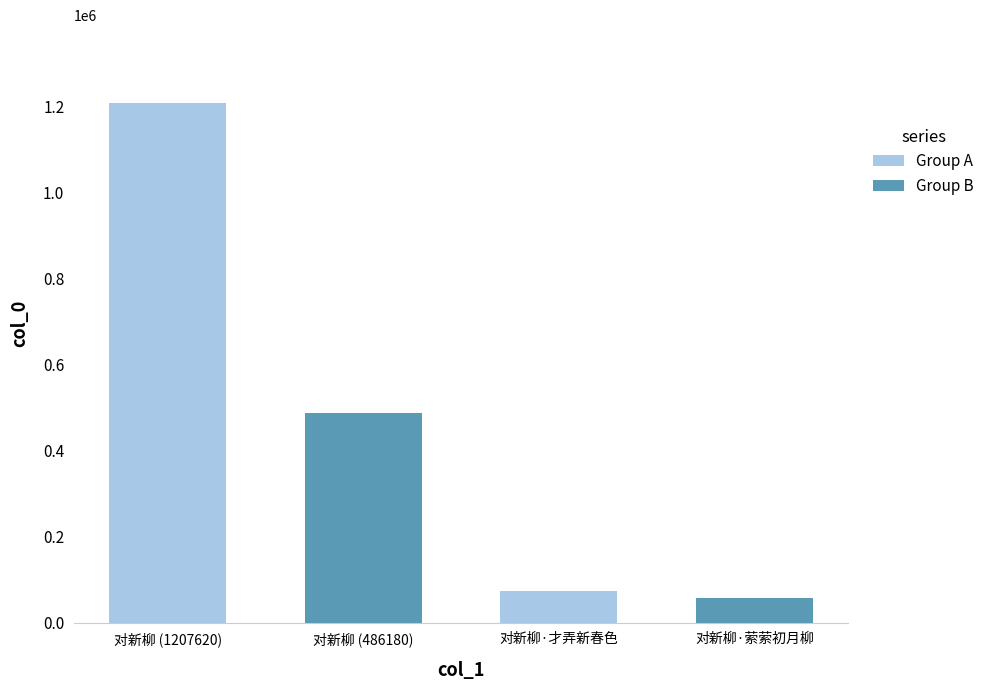

Count the number of categories in the chart.

4